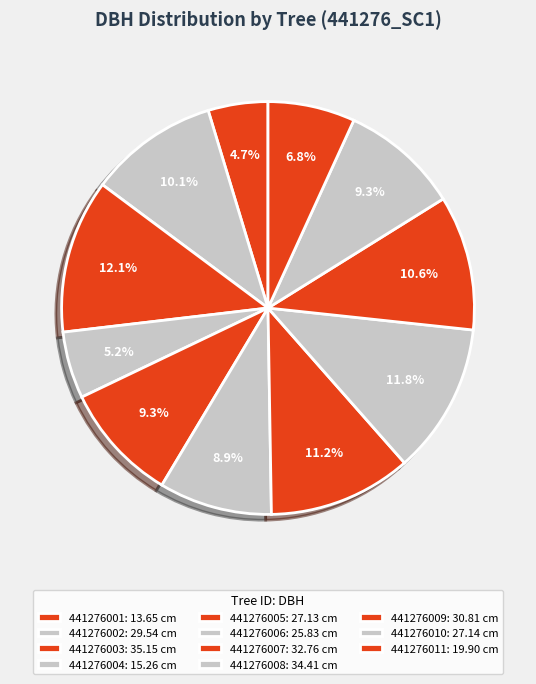

Which slice is the smallest?

441276001